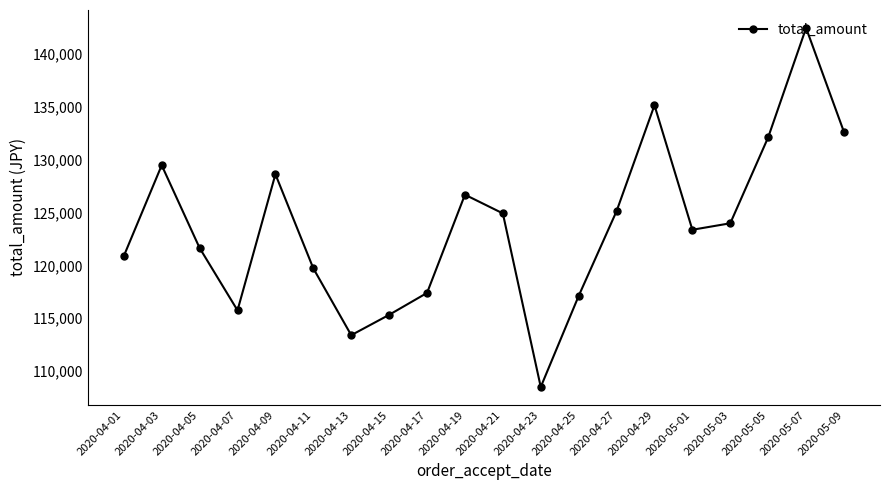

What position from the left is 2020-05-01?

16